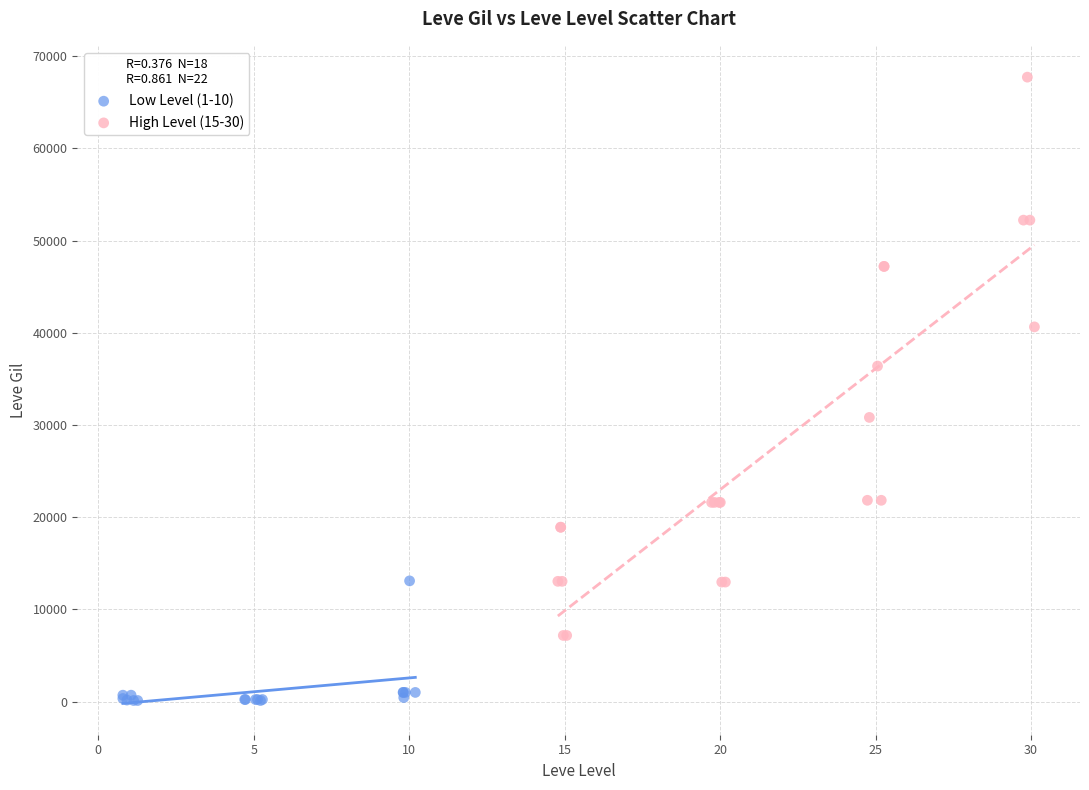

Which series contains the lowest Y value?

Low Level (1-10)